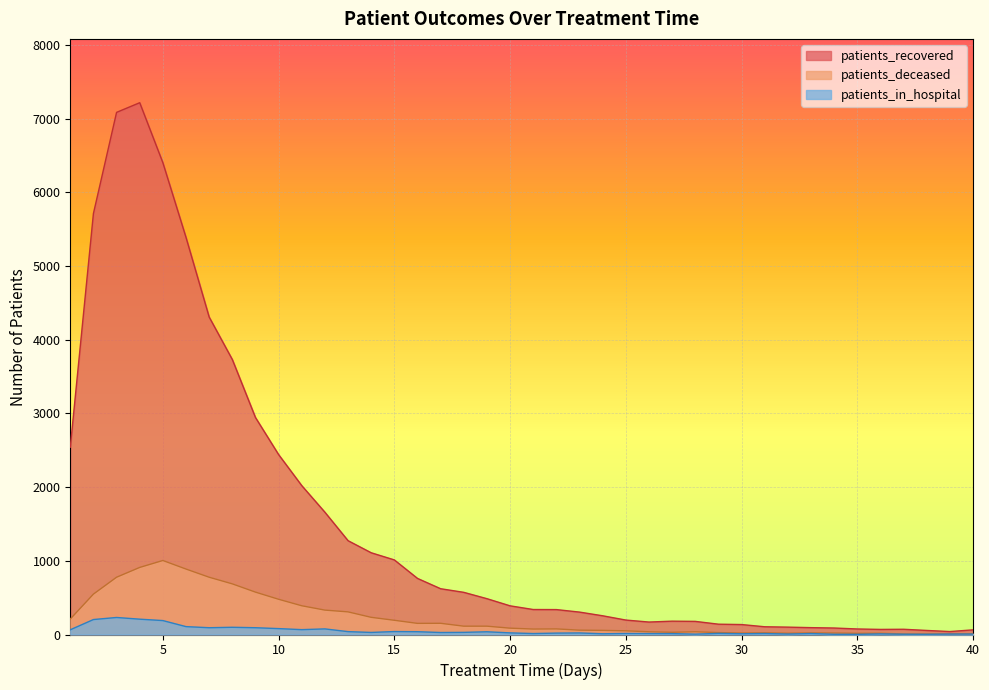

What is the sum of the patients_recovered values at 23 and 32?

404